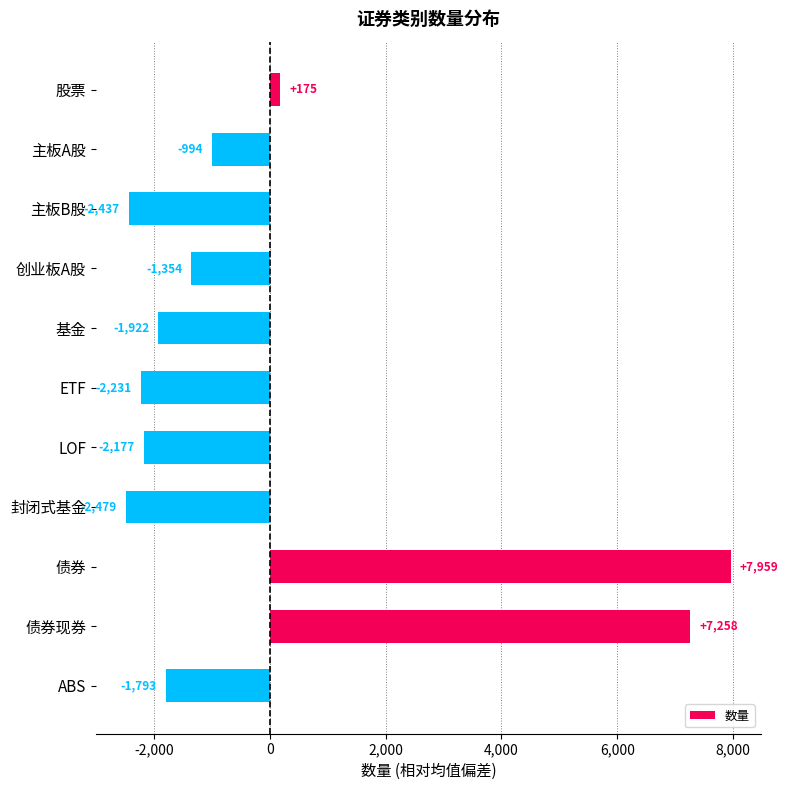

At which category does the chart reach its minimum across all series?

封闭式基金